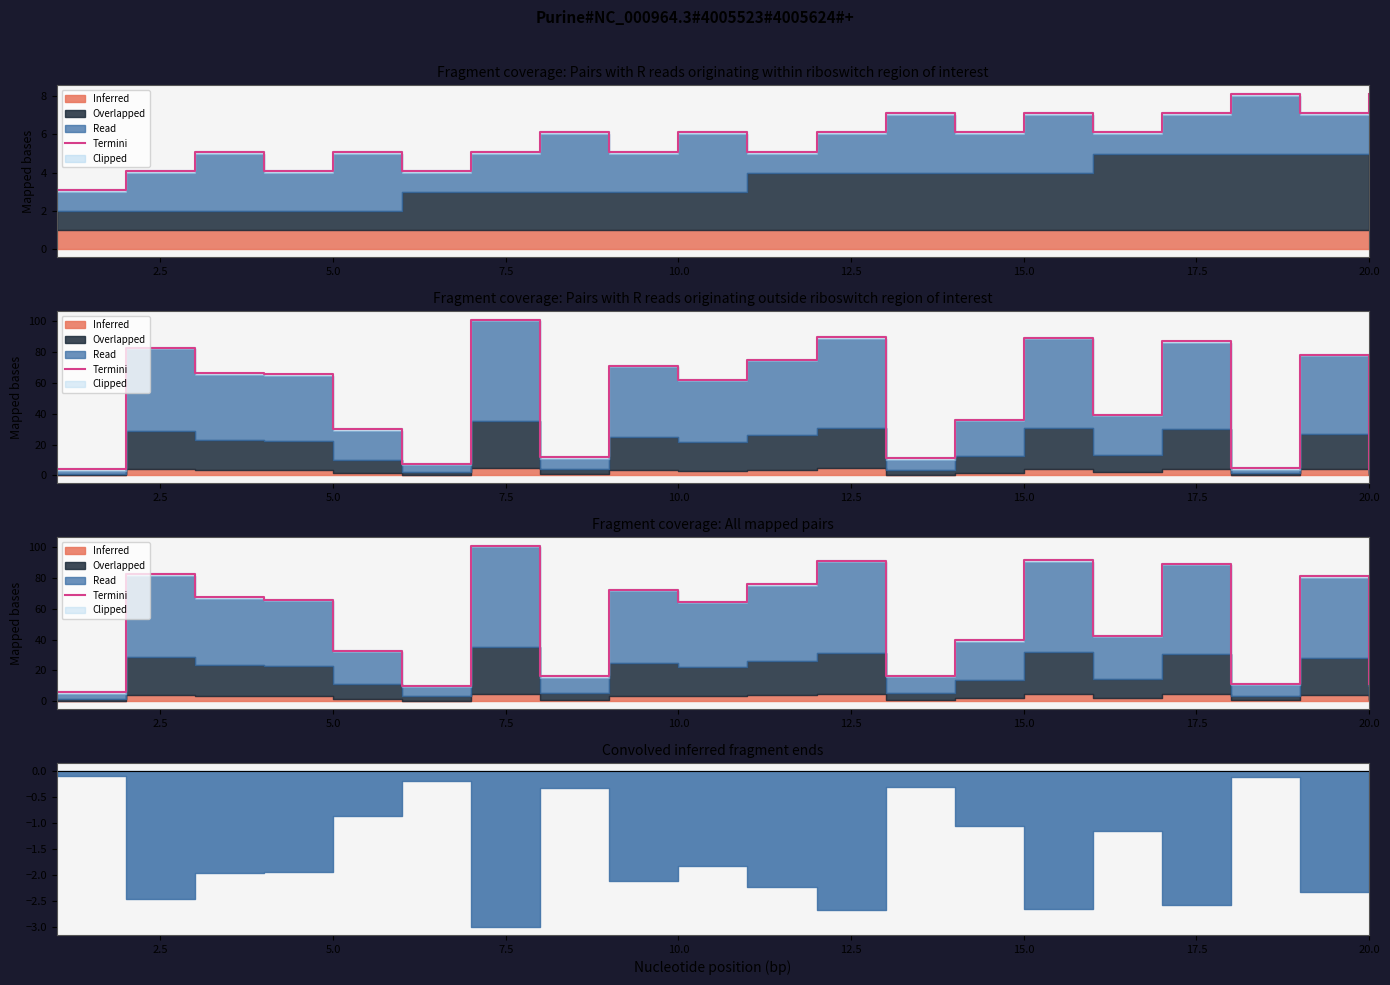

The chart shows a value of 113.4 at 10. True or false?

False